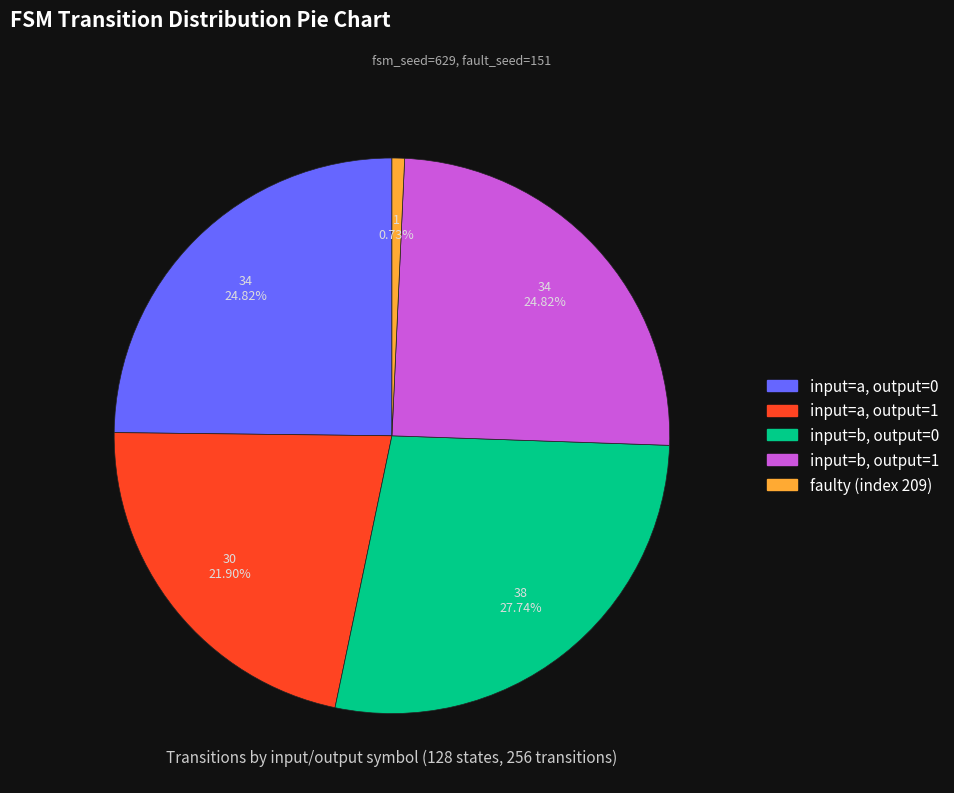

Is it true that input=a, output=1 is 22% of the pie?

True